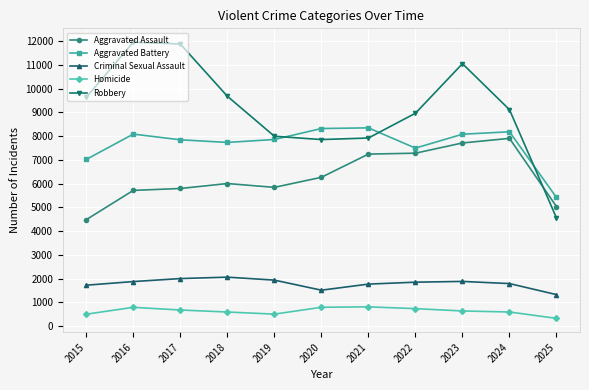

What is the difference between the highest and lowest values at 2023?

10420